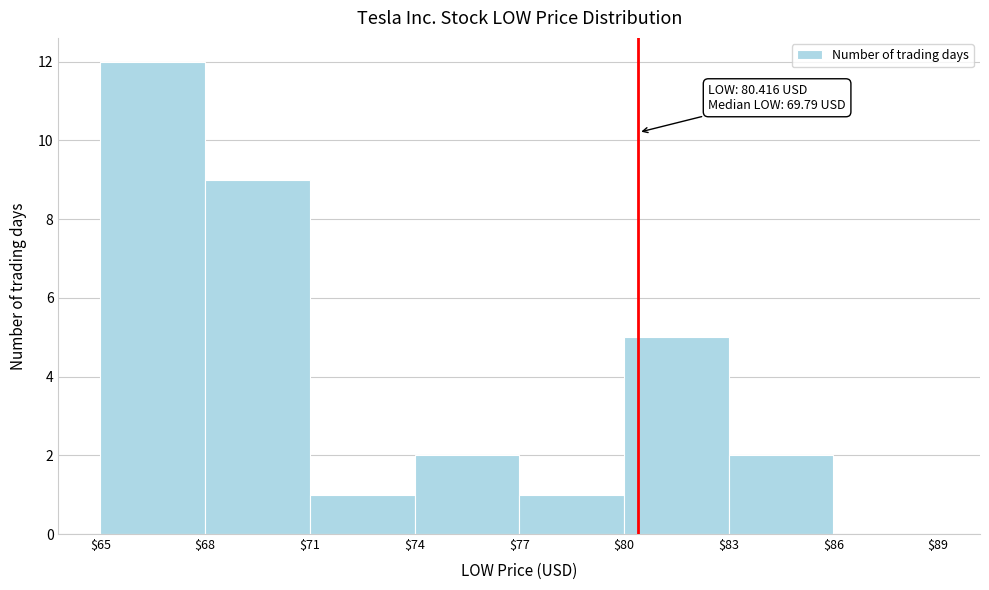

Over which range of the x-axis is the bar tallest?

$65 to $68